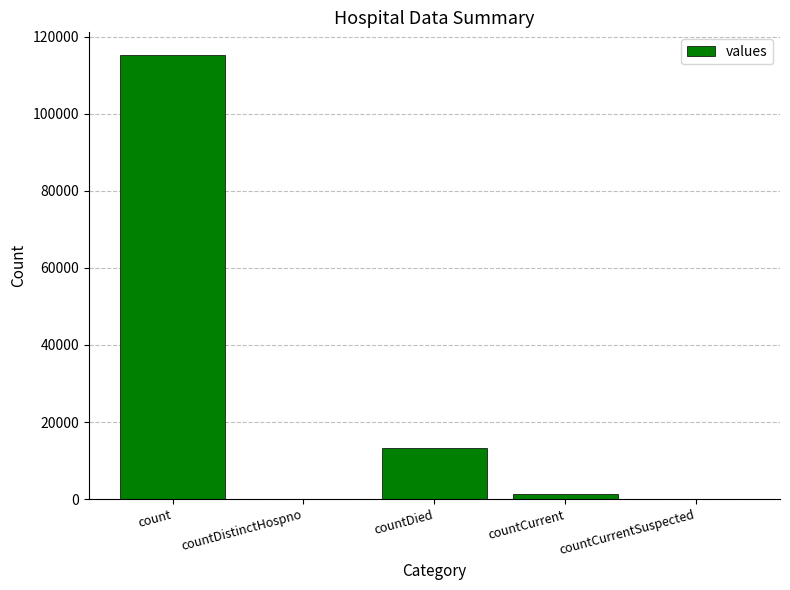

Between countDied and countCurrent, which is larger?

countDied